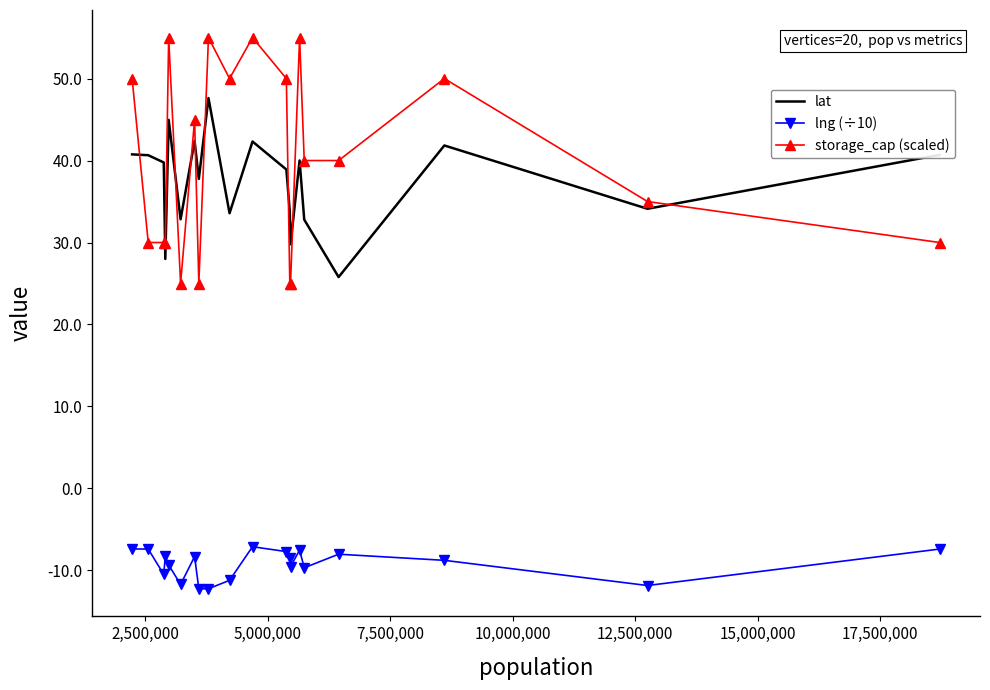

True or false: lng (÷10) and lat cross at least once.

False